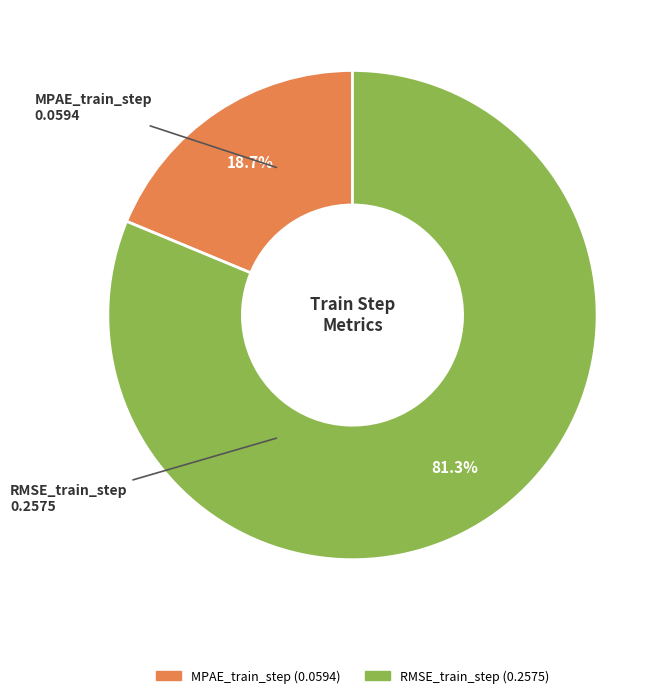

Which category has the biggest portion of the pie?

RMSE_train_step